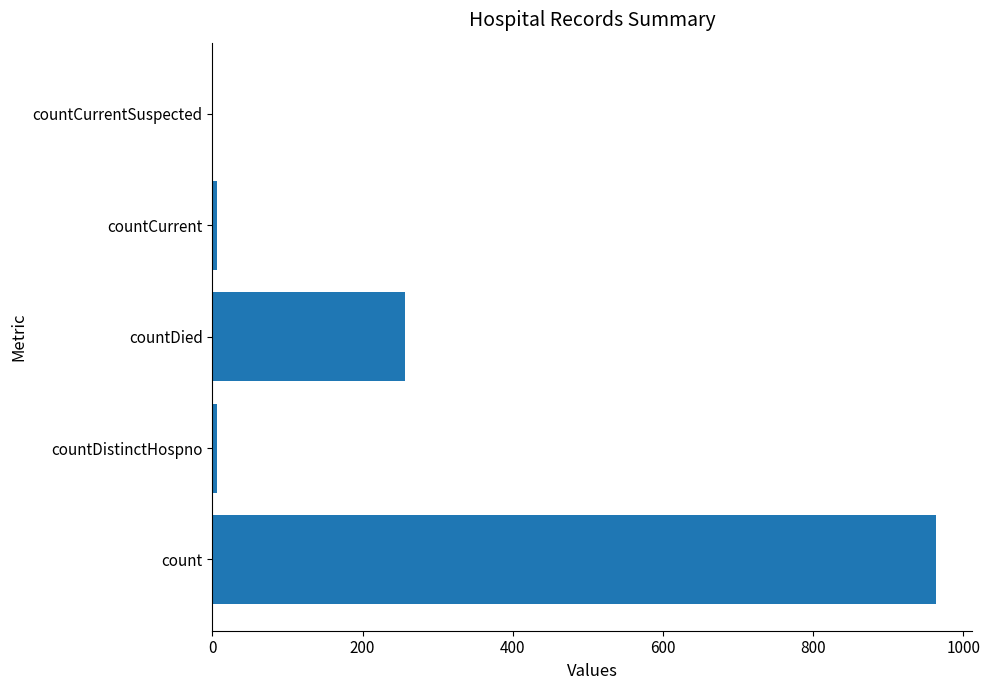

The chart shows a value of 369 at countDied. True or false?

False